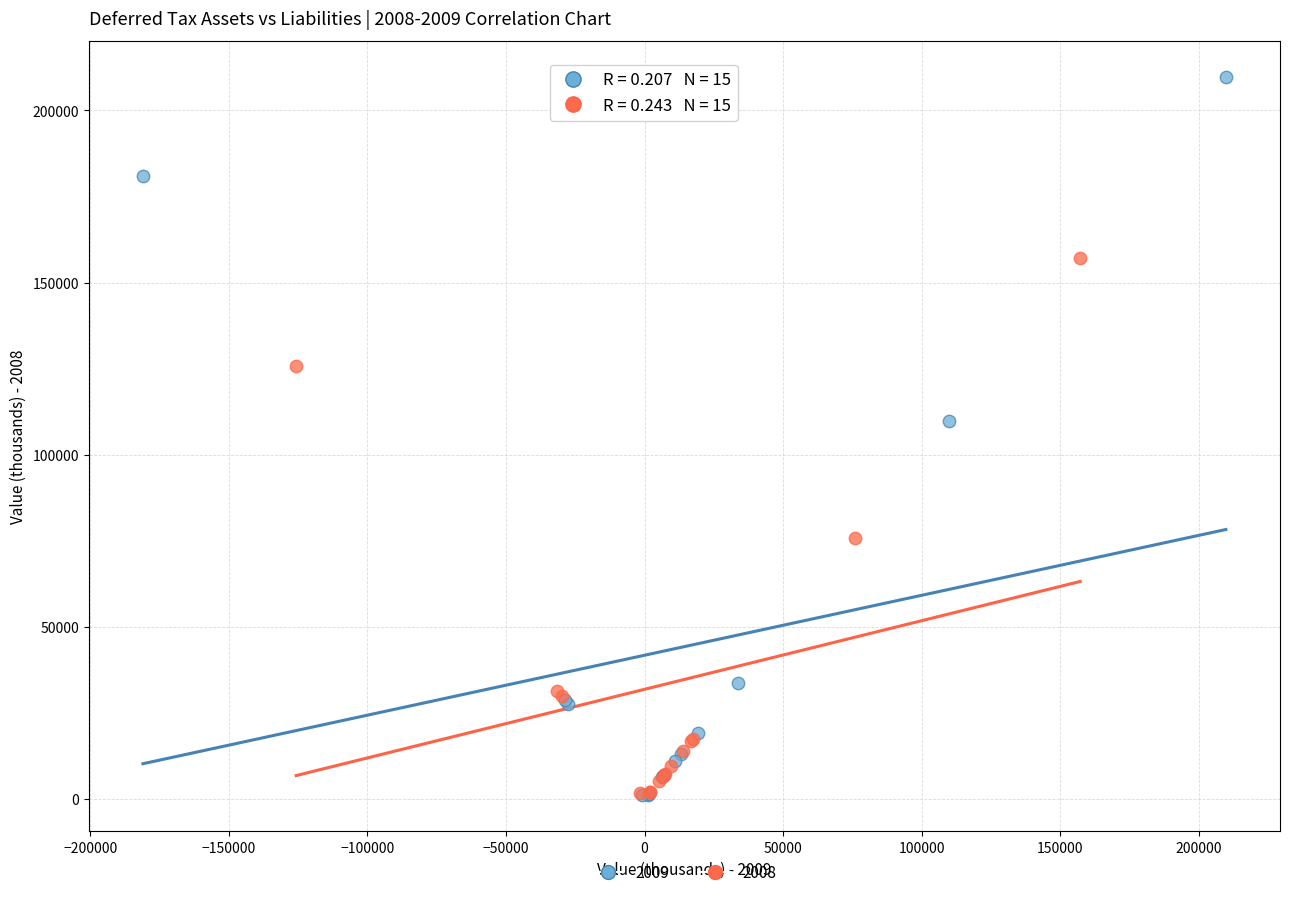

Which series has the largest Y range (max minus min)?

2009